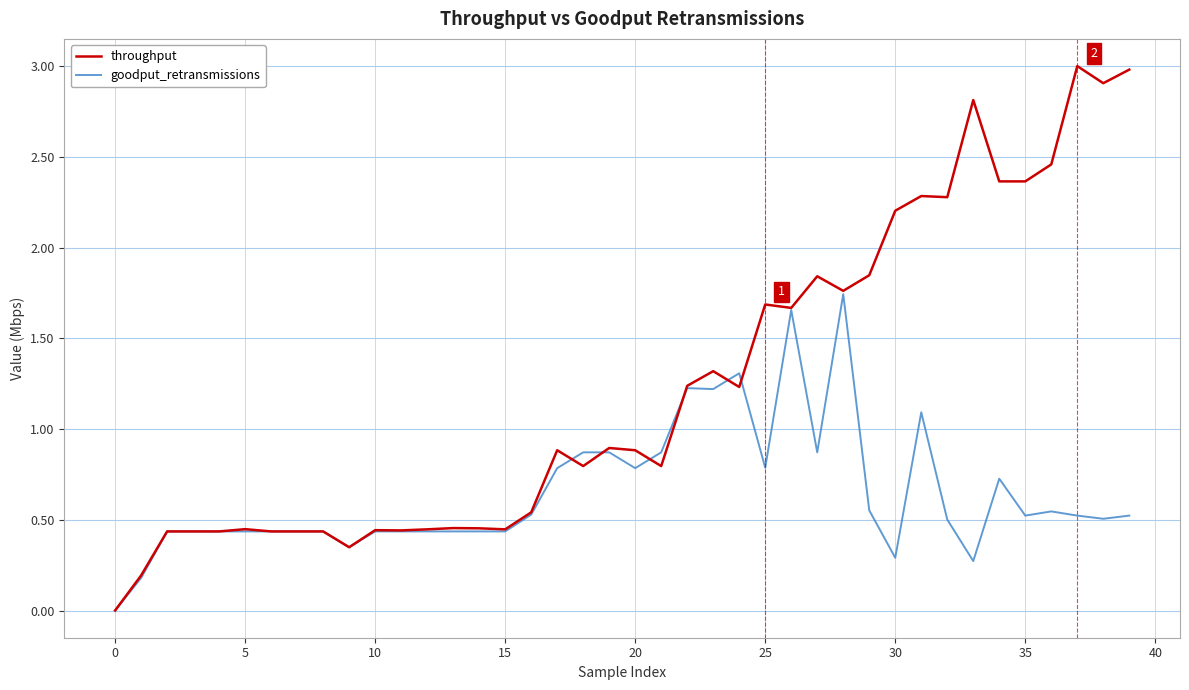

List the series in order of their peak value, lowest first.

goodput_retransmissions, throughput